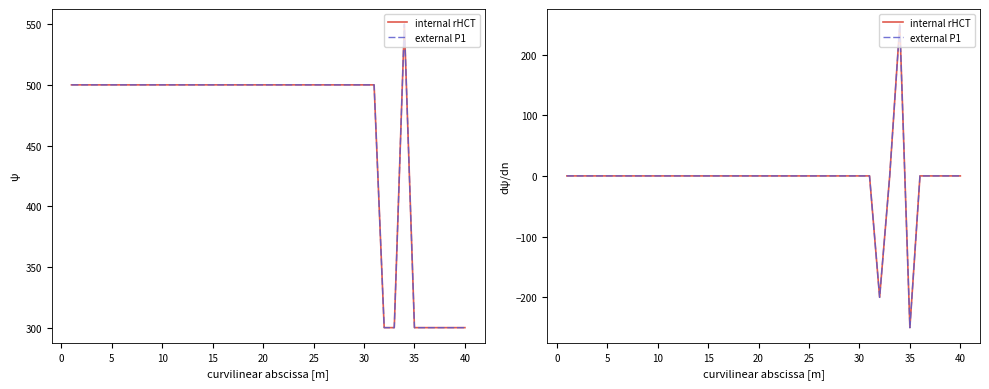

Rank the series by their maximum value, from lowest to highest.

internal rHCT, external P1